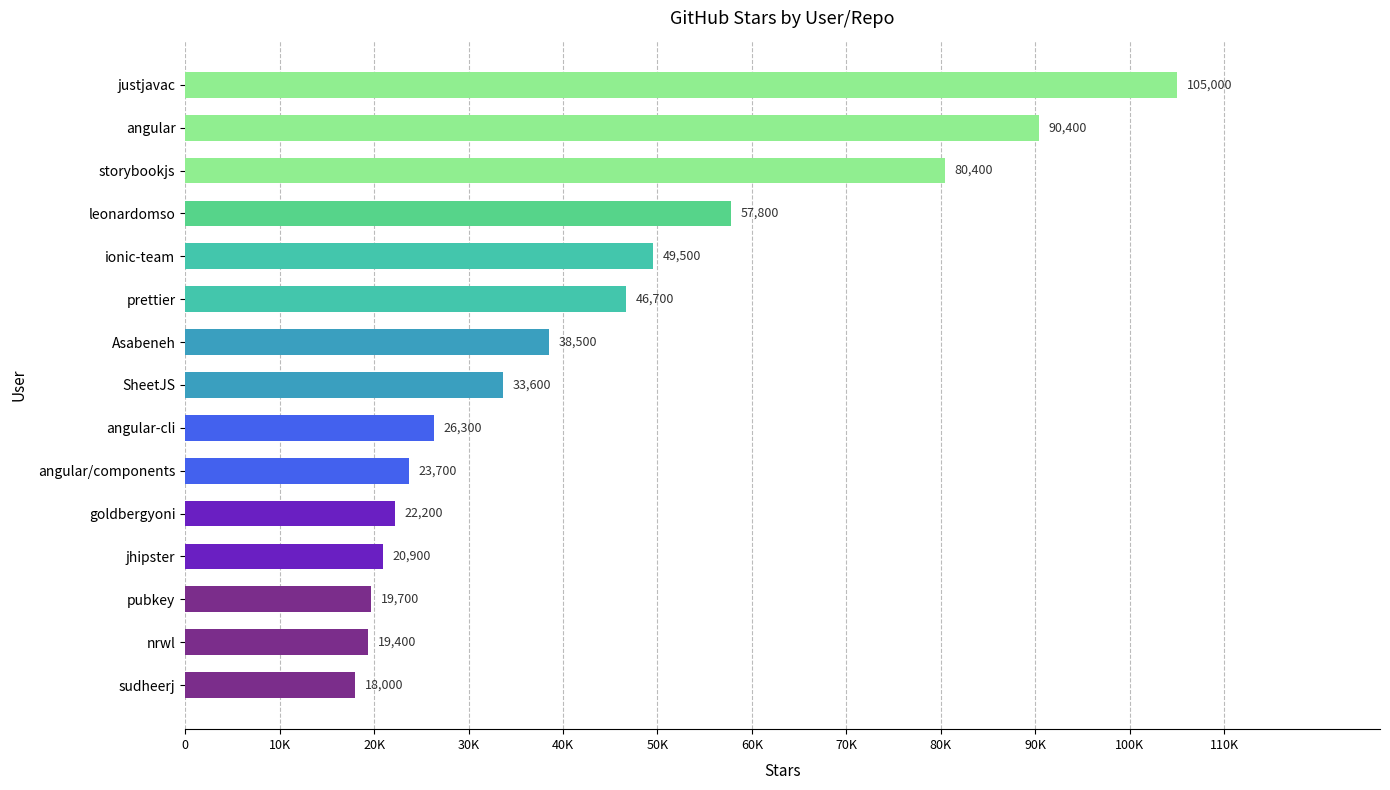

Which label corresponds to the largest value in the chart?

justjavac